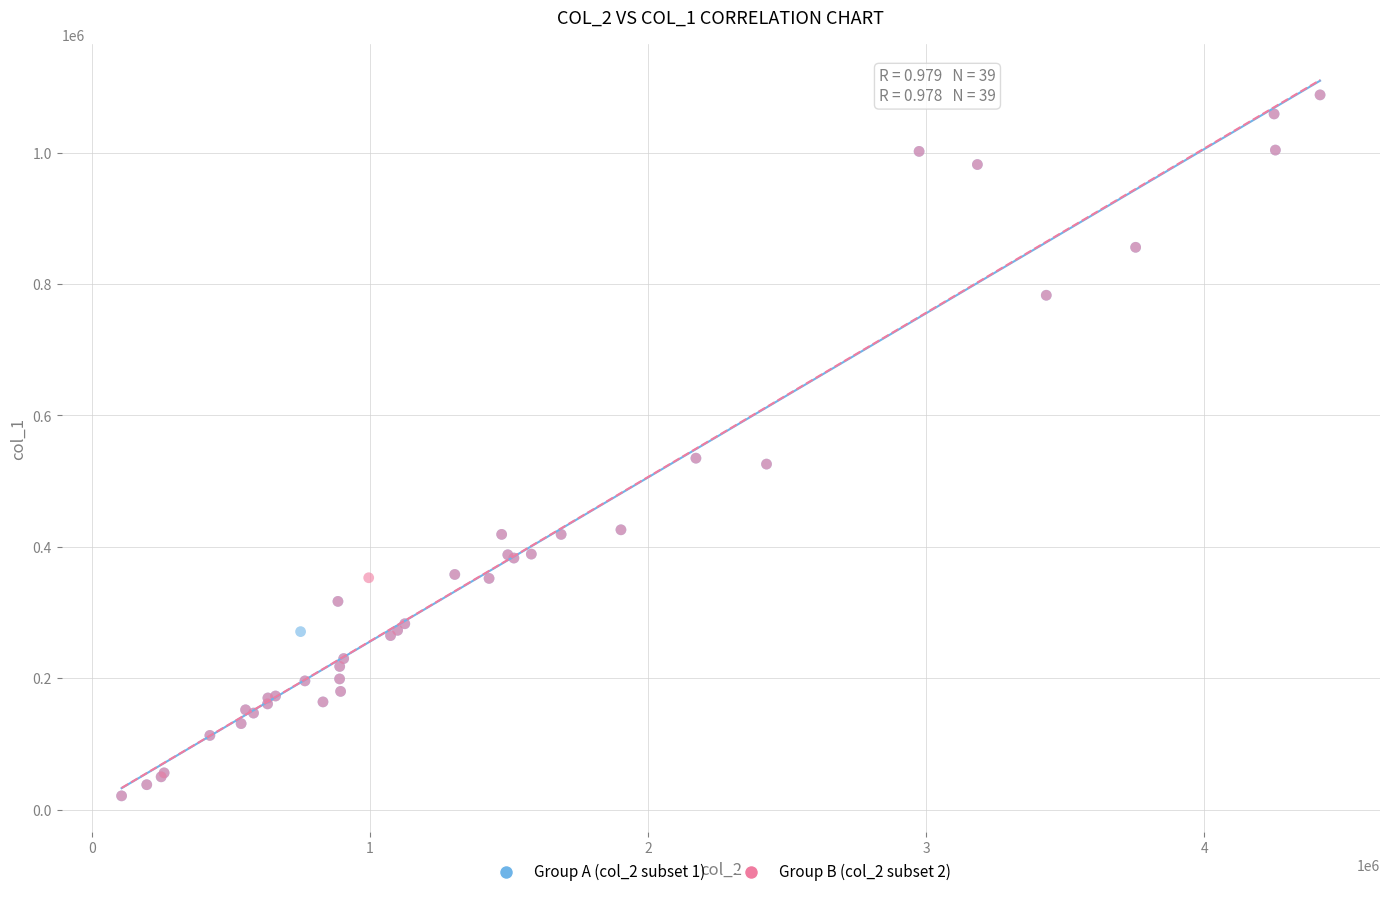

What are all the series names shown in the legend?

Group A (col_2 subset 1), Group B (col_2 subset 2)